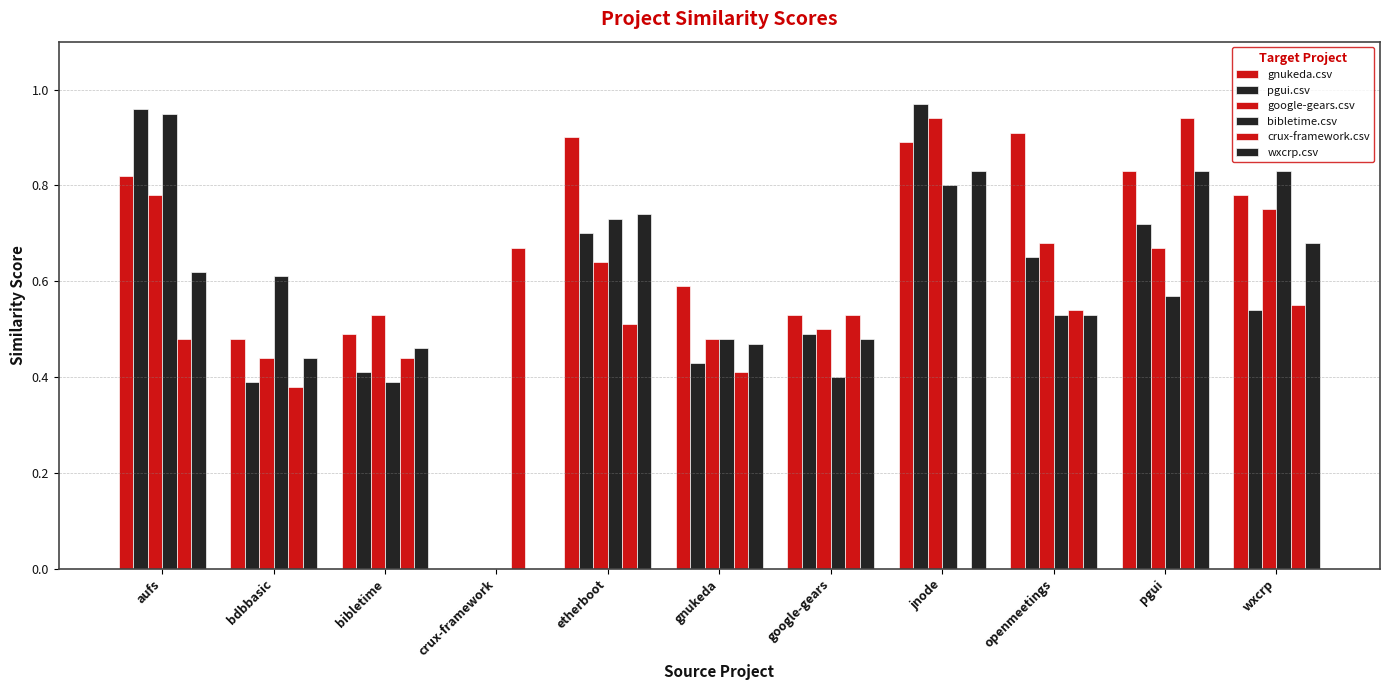

Does the chart contain stacked bars?

No